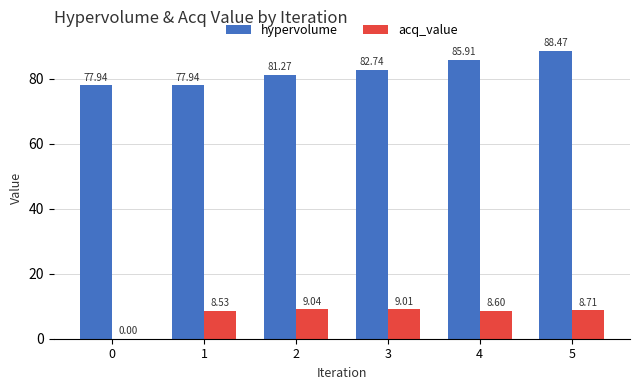

What is the total value across all series at 3?

91.8